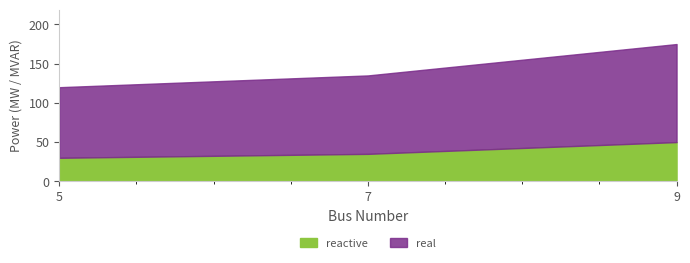

Rank the series by their average value, from lowest to highest.

reactive, real